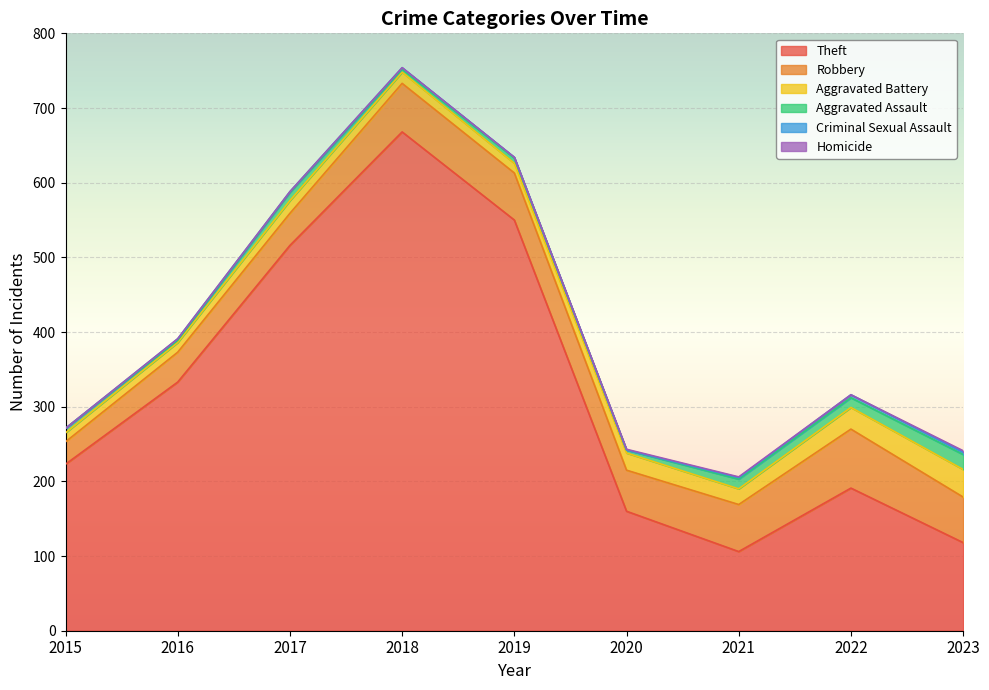

What are all the series names shown in the legend?

Theft, Robbery, Aggravated Battery, Aggravated Assault, Criminal Sexual Assault, Homicide